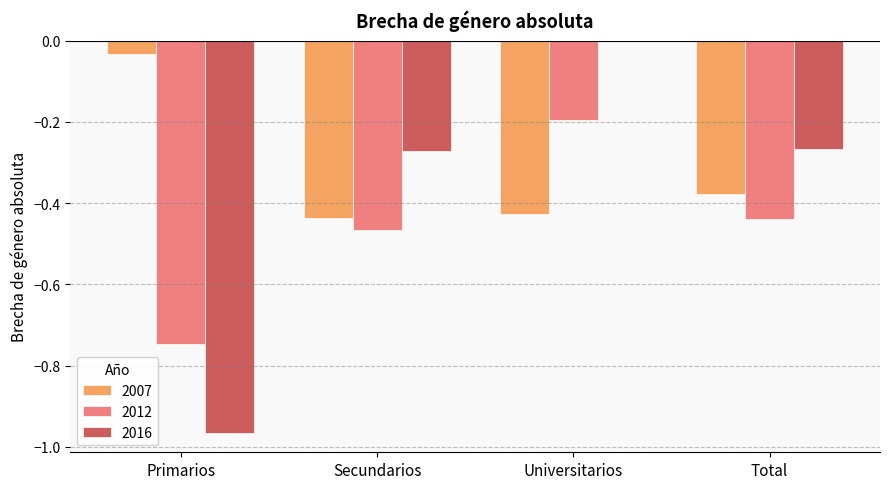

Between Secundarios and Total, which series saw the biggest shift?

2007